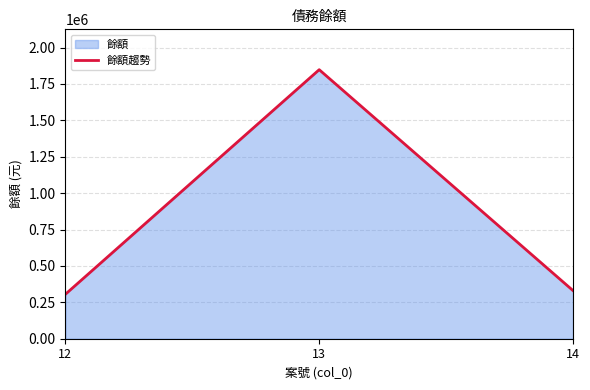

How many series are shown in this chart?

1